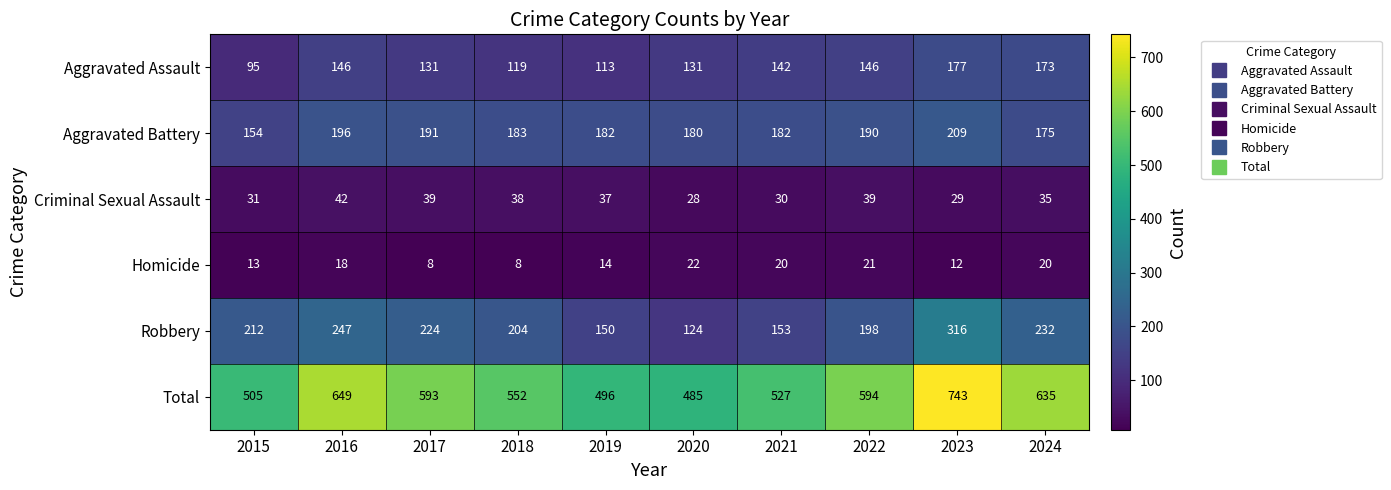

At which category is the sum across all series the highest?

2023